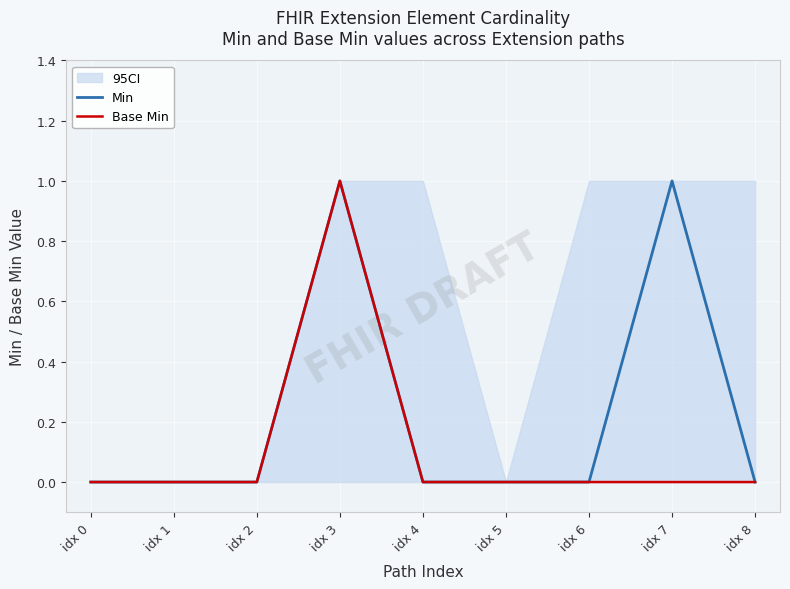

Reading right to left, extract all data points from this chart.

Min: idx 8=0	idx 7=1	idx 6=0	idx 5=0	idx 4=0	idx 3=1	idx 2=0	idx 1=0	idx 0=0
Base Min: idx 8=0	idx 7=0	idx 6=0	idx 5=0	idx 4=0	idx 3=1	idx 2=0	idx 1=0	idx 0=0